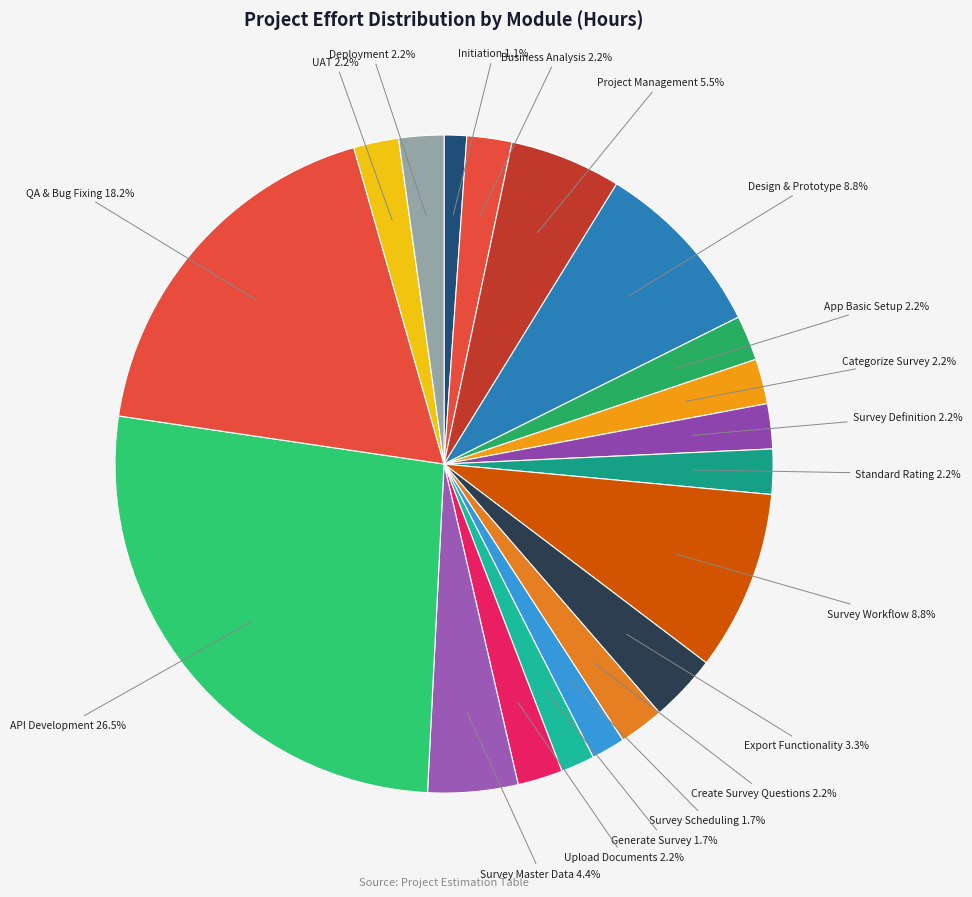

What is the smallest slice in the pie chart?

Initiation